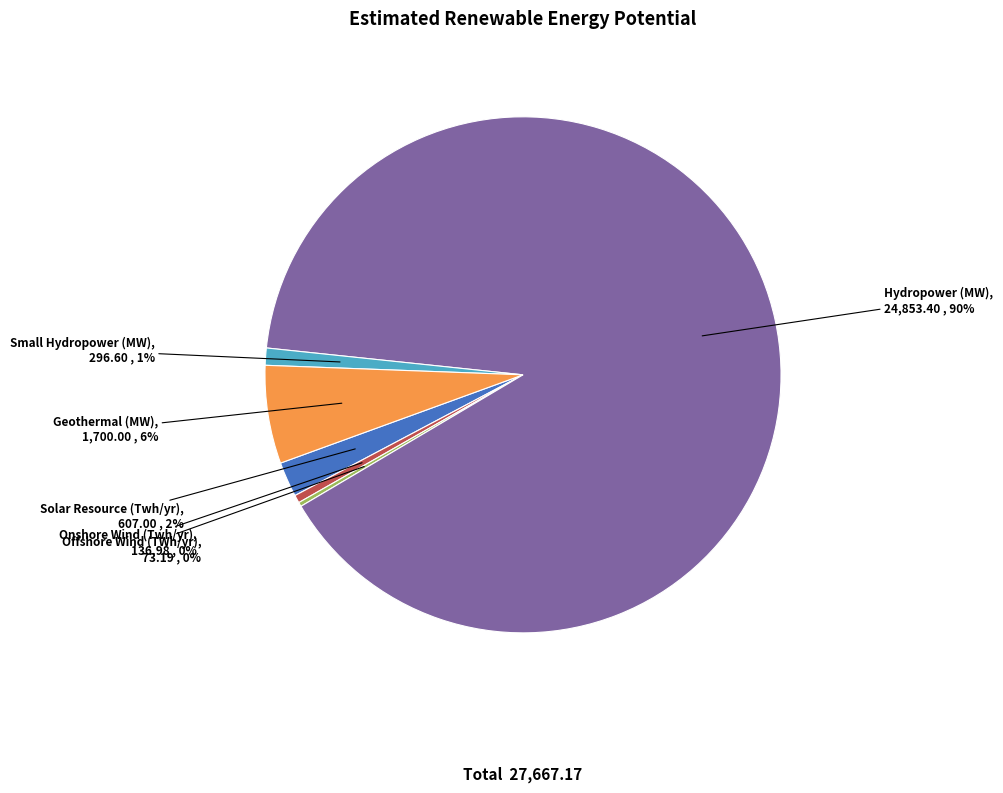

To the nearest percent, what percentage of the pie is Solar Resource (Twh/yr)?

2%